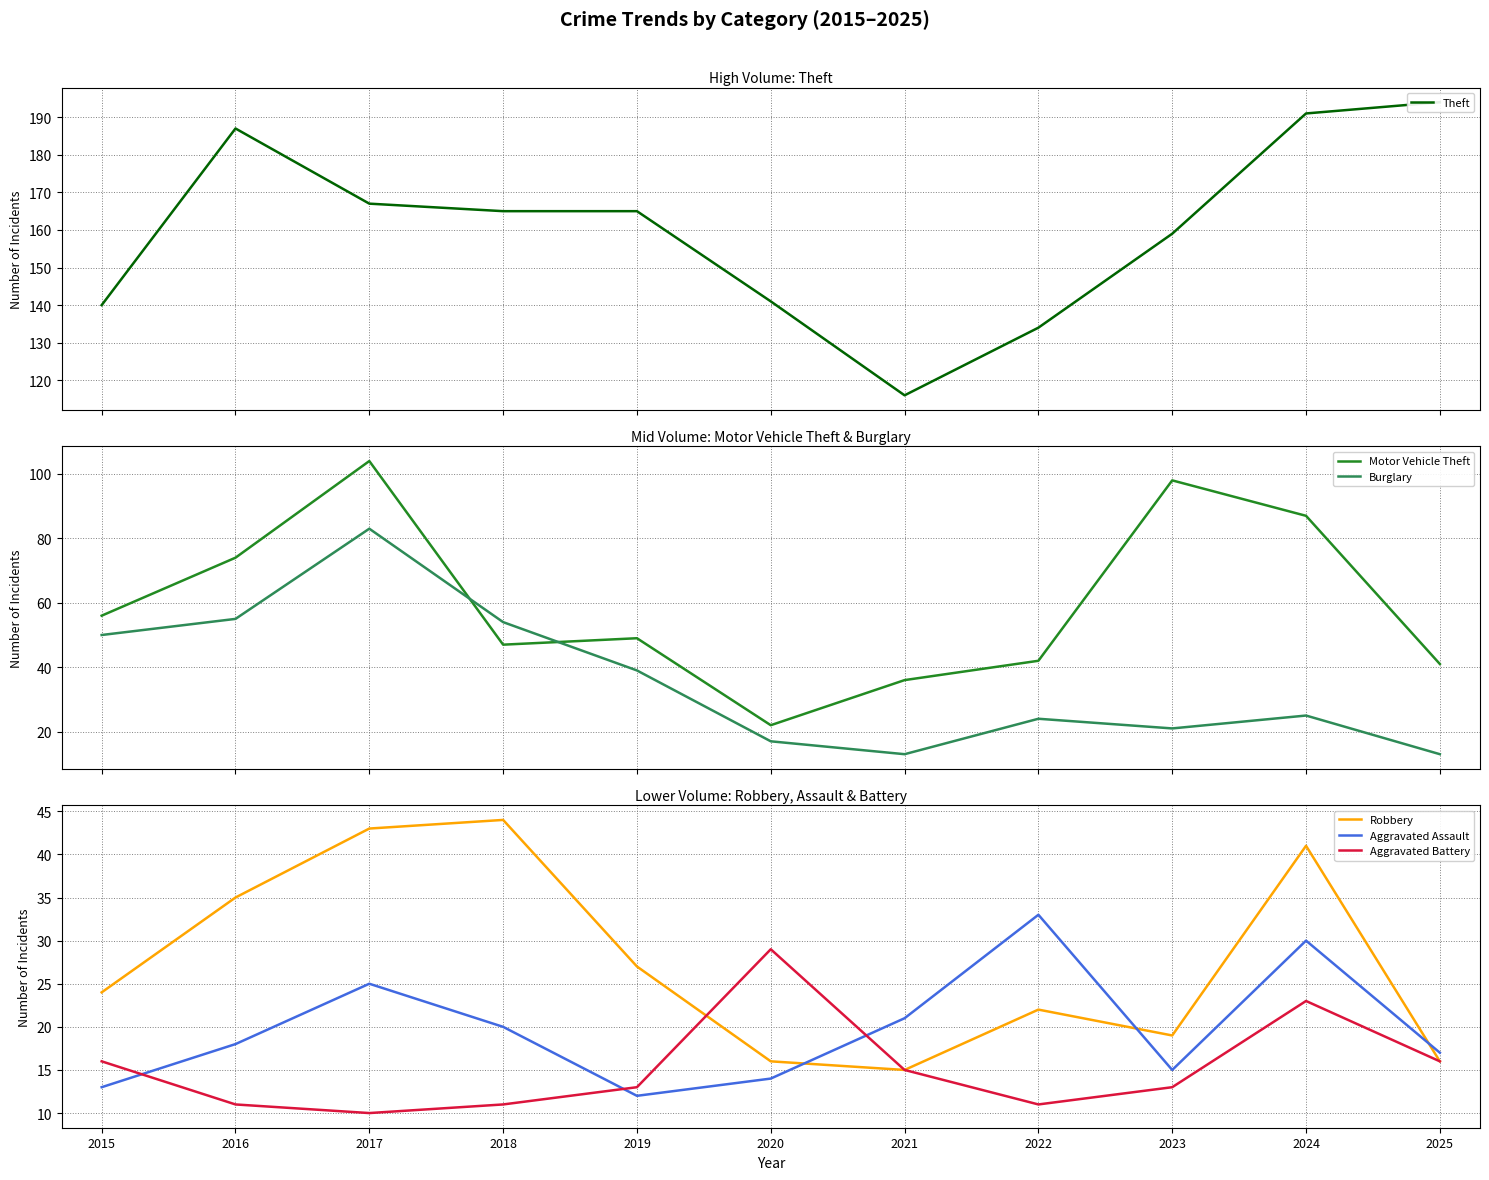

Is it true that Aggravated Assault equals 33 at 2021?

False